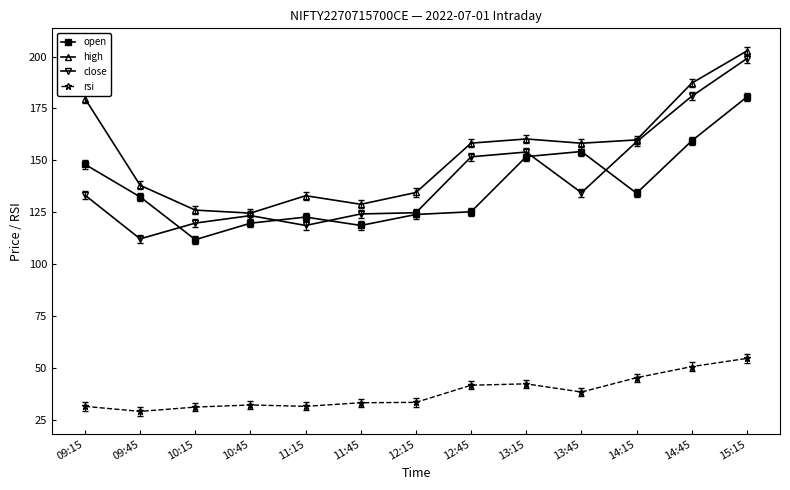

At which label does close first exceed 133?

09:15